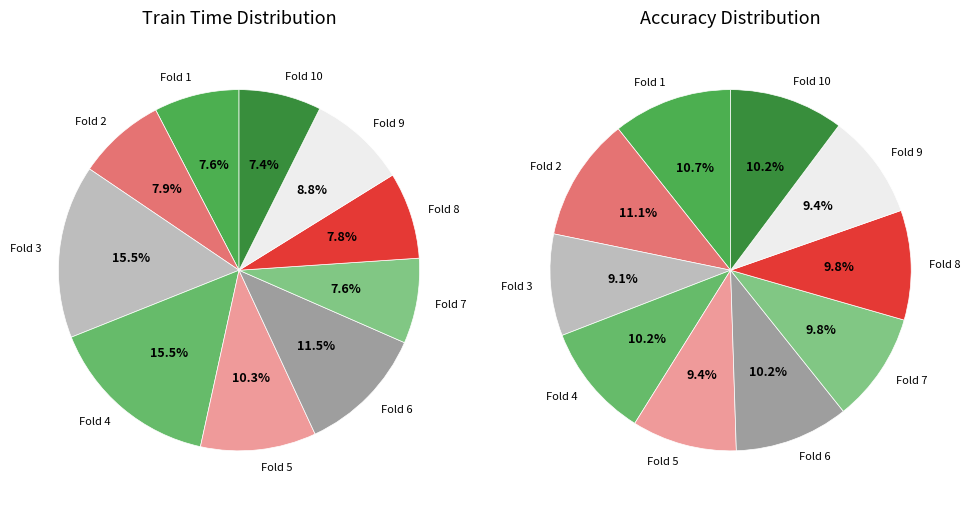

Combined, do Fold 8 and Fold 3 account for over 50%?

No